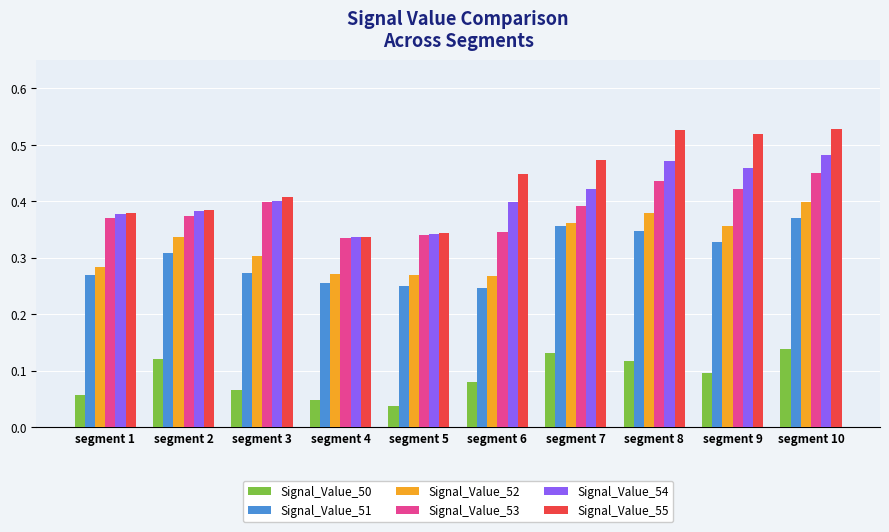

The Signal_Value_55 series shows 0.3 at segment 6. True or false?

False